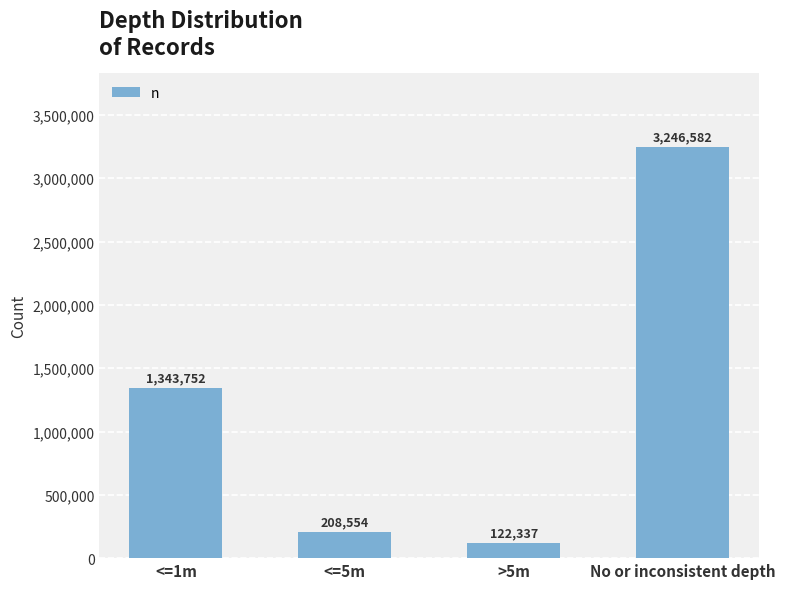

What position from the left is No or inconsistent depth?

4